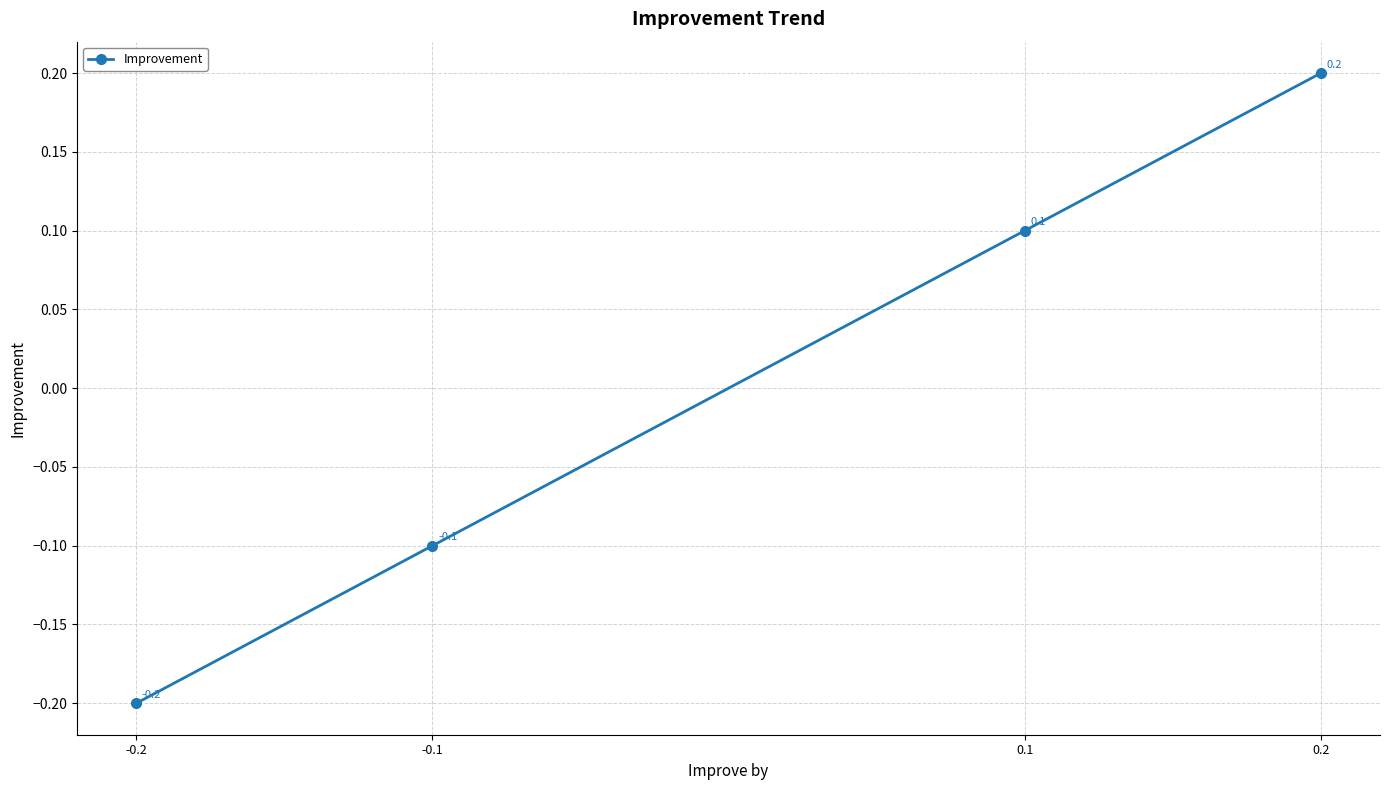

What is the label of the 1st point from the right?

0.2